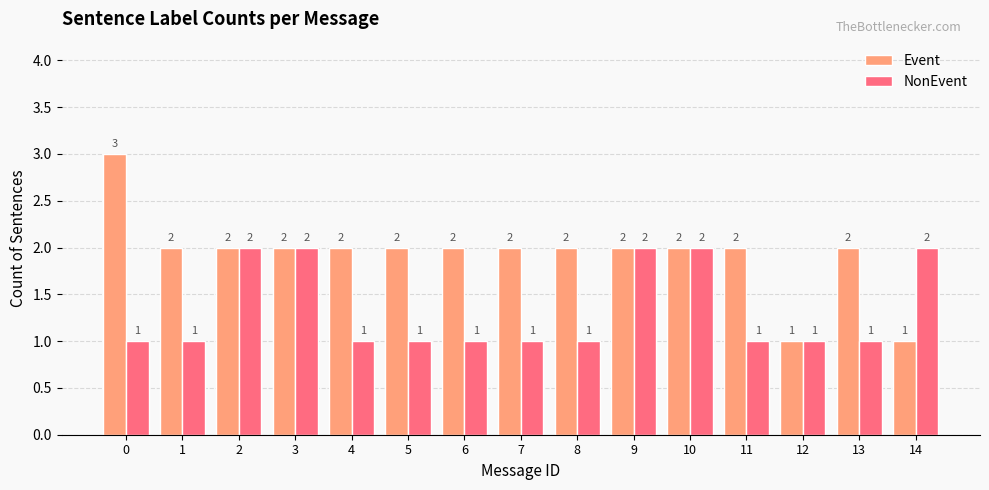

Is the value of NonEvent at 1 greater than the value of Event at 1?

No